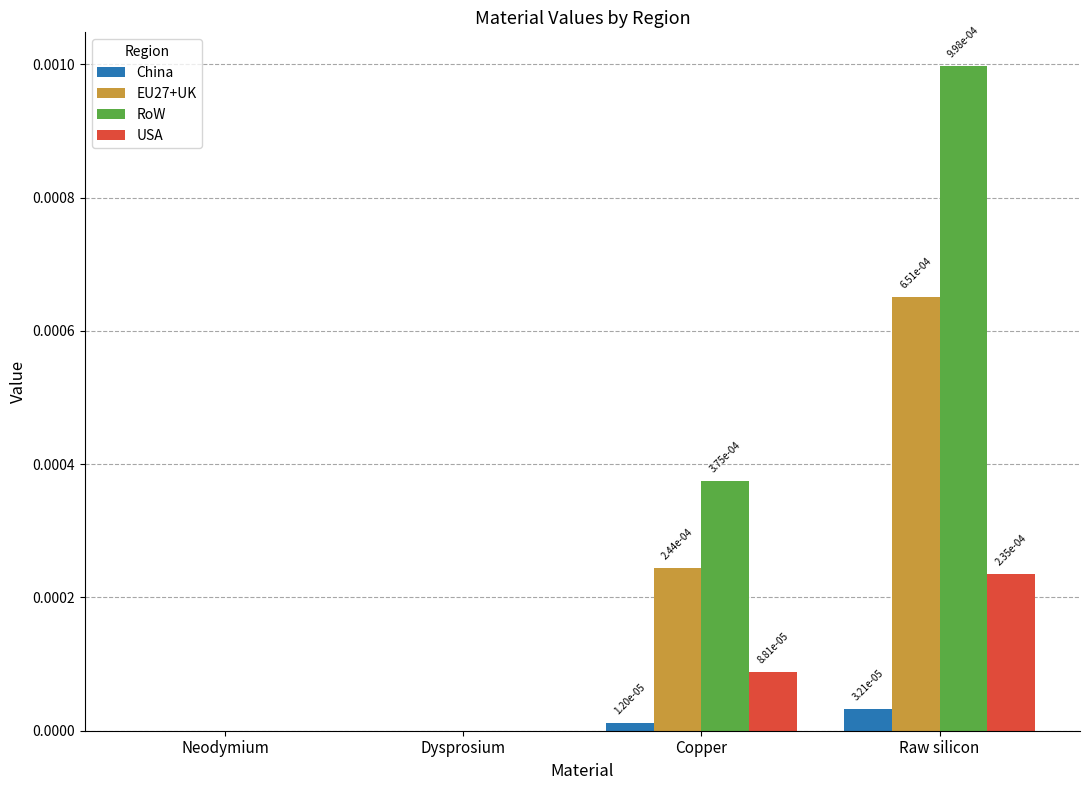

True or false: China has a value of 0.0 at Neodymium.

True